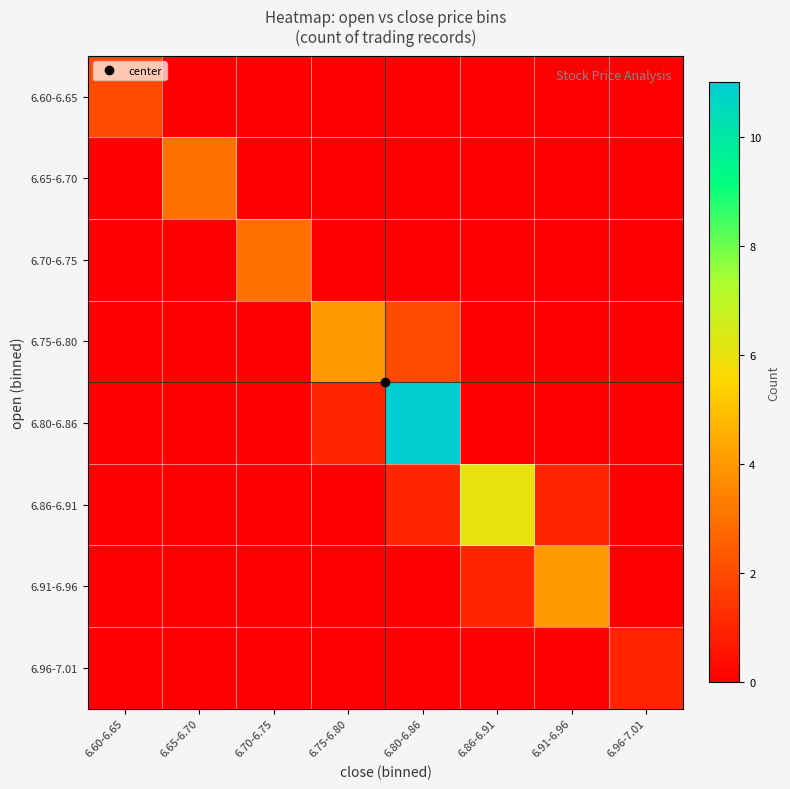

Reading left to right, list all the values displayed in this chart.

6.60-6.65: 6.60-6.65=2	6.65-6.70=0	6.70-6.75=0	6.75-6.80=0	6.80-6.86=0	6.86-6.91=0	6.91-6.96=0	6.96-7.01=0
6.65-6.70: 6.60-6.65=0	6.65-6.70=3	6.70-6.75=0	6.75-6.80=0	6.80-6.86=0	6.86-6.91=0	6.91-6.96=0	6.96-7.01=0
6.70-6.75: 6.60-6.65=0	6.65-6.70=0	6.70-6.75=3	6.75-6.80=0	6.80-6.86=0	6.86-6.91=0	6.91-6.96=0	6.96-7.01=0
6.75-6.80: 6.60-6.65=0	6.65-6.70=0	6.70-6.75=0	6.75-6.80=4	6.80-6.86=2	6.86-6.91=0	6.91-6.96=0	6.96-7.01=0
6.80-6.86: 6.60-6.65=0	6.65-6.70=0	6.70-6.75=0	6.75-6.80=1	6.80-6.86=11	6.86-6.91=0	6.91-6.96=0	6.96-7.01=0
6.86-6.91: 6.60-6.65=0	6.65-6.70=0	6.70-6.75=0	6.75-6.80=0	6.80-6.86=1	6.86-6.91=6	6.91-6.96=1	6.96-7.01=0
6.91-6.96: 6.60-6.65=0	6.65-6.70=0	6.70-6.75=0	6.75-6.80=0	6.80-6.86=0	6.86-6.91=1	6.91-6.96=4	6.96-7.01=0
6.96-7.01: 6.60-6.65=0	6.65-6.70=0	6.70-6.75=0	6.75-6.80=0	6.80-6.86=0	6.86-6.91=0	6.91-6.96=0	6.96-7.01=1